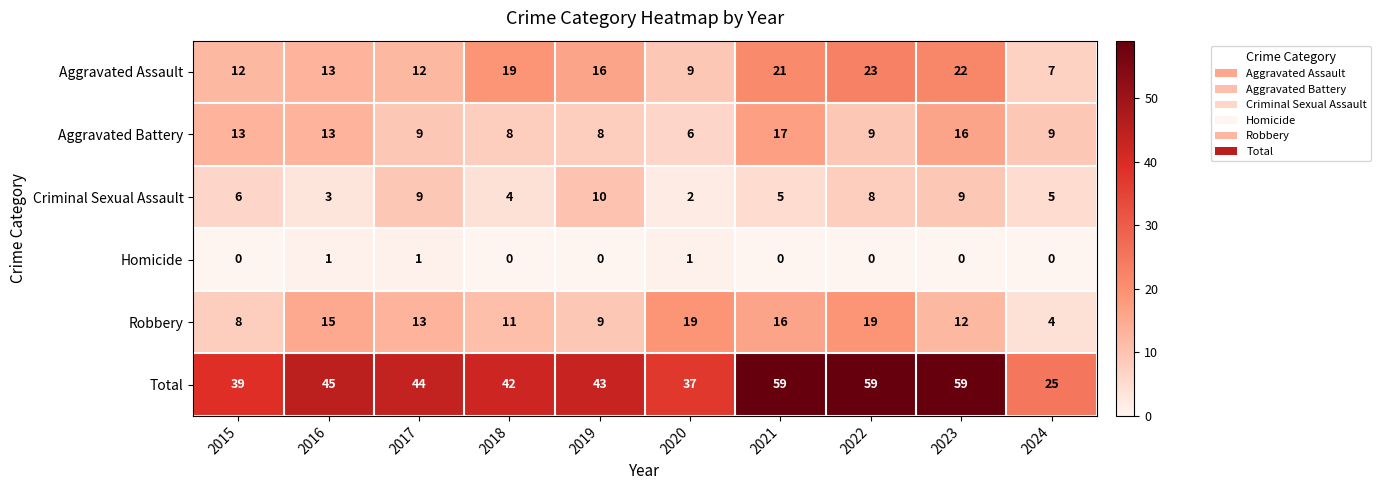

The value of Robbery at 2023 is 12. True or false?

True